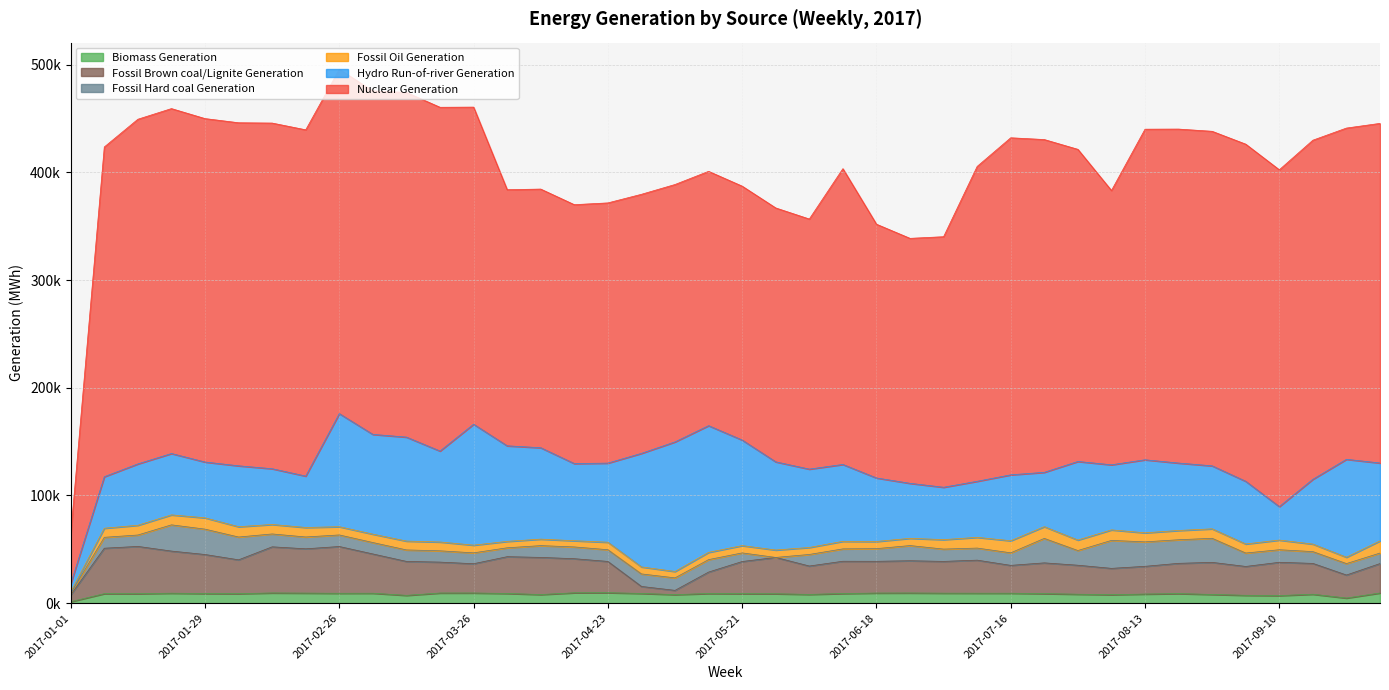

What is the label of the 22nd point from the left?

2017-05-28